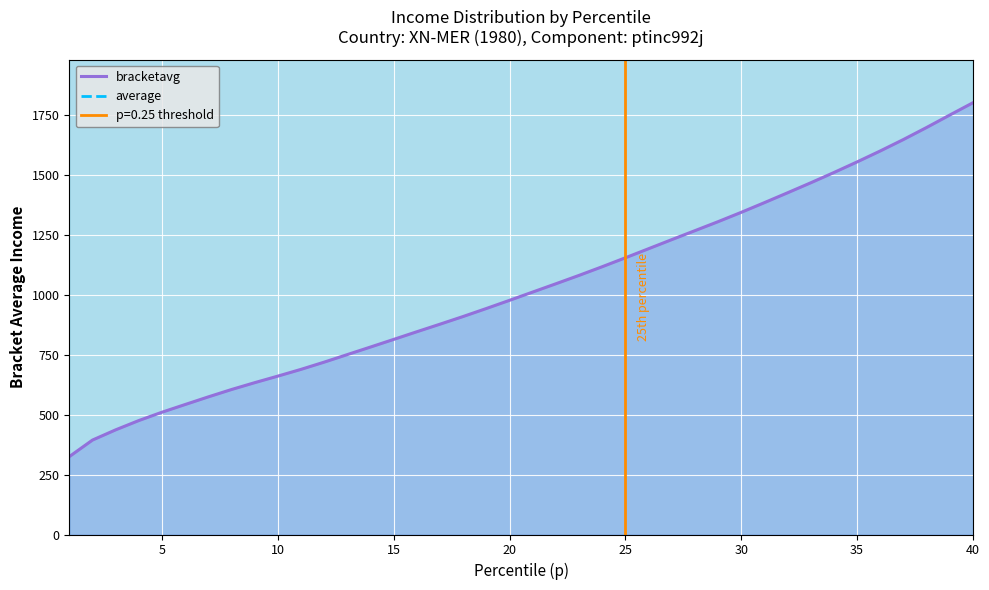

What is the maximum value for bracketavg?

1800.0